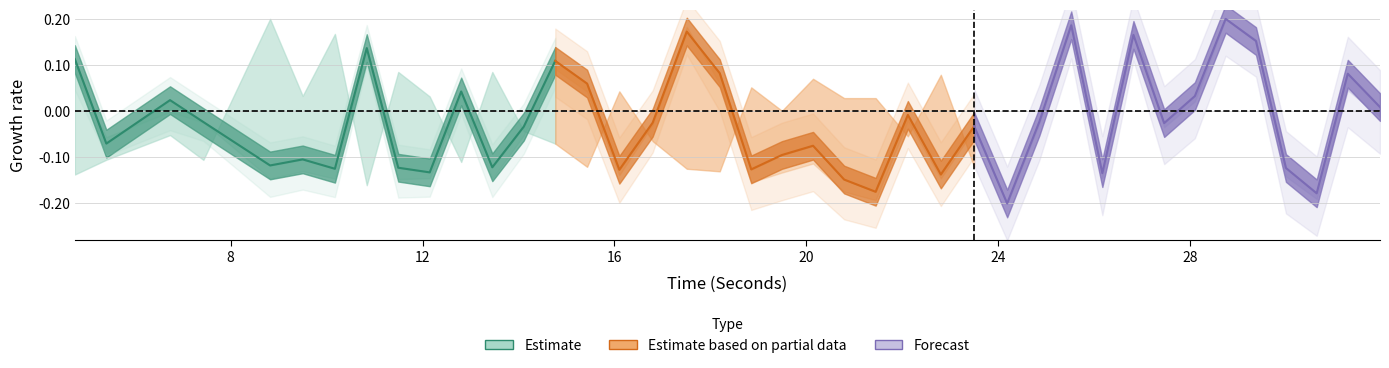

Reading left to right, list all the values displayed in this chart.

QRSWaveSkew (Estimate): 0.1	-0.1	0.0	-0.0	-0.1	-0.1	-0.1	0.1	-0.1	-0.1	0.0	-0.1	-0.0	0.1
QRSWaveSkew (Partial): 0.1	0.1	-0.1	-0.0	0.2	0.1	-0.1	-0.1	-0.1	-0.1	-0.2	-0.0	-0.1	-0.0
QRSWaveSkew (Forecast): -0.0	-0.2	-0.0	0.2	-0.1	0.2	-0.0	0.0	0.2	0.2	-0.1	-0.2	0.1	0.0